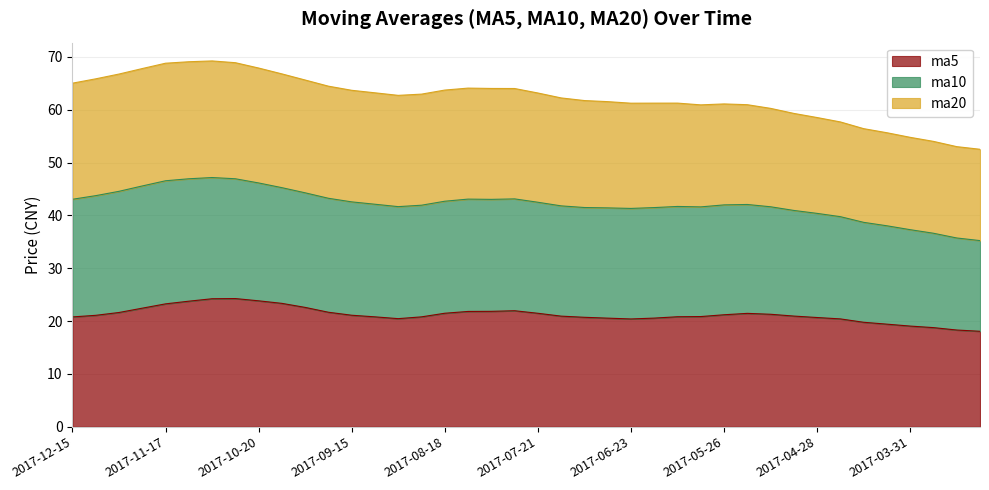

What is the label of the 28th point from the right?

2017-09-15